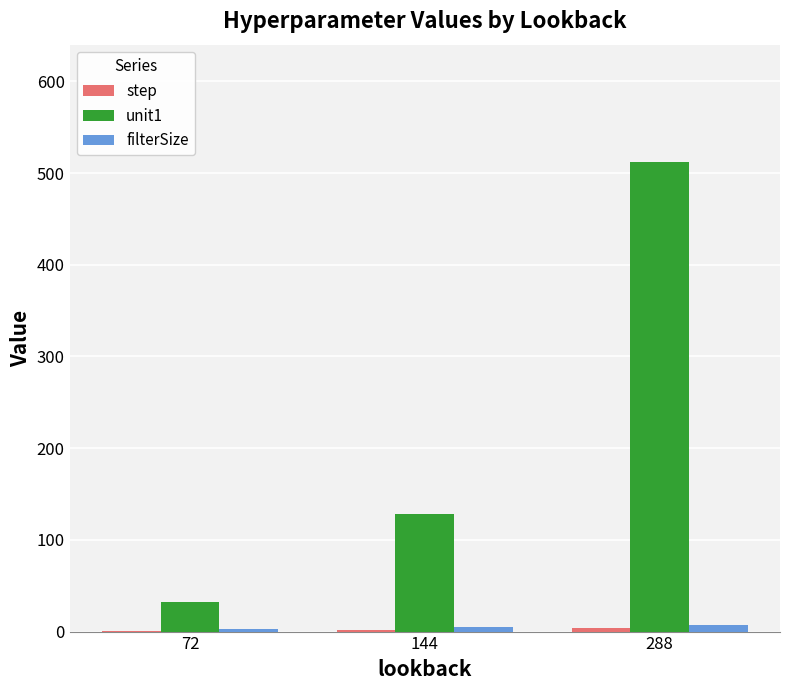

Count the number of categories in the chart.

3